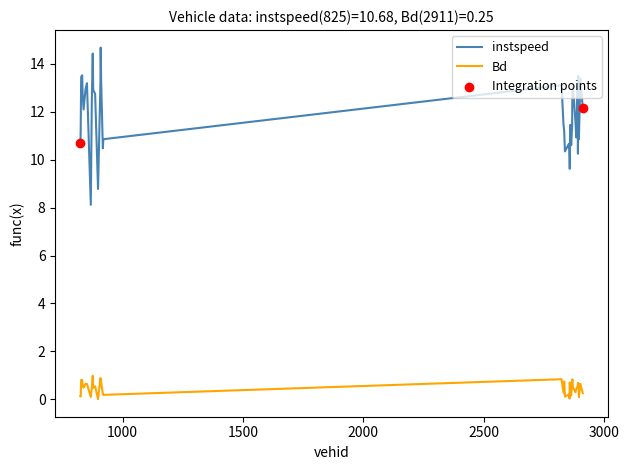

At how many categories does at least one series exceed 1?

40